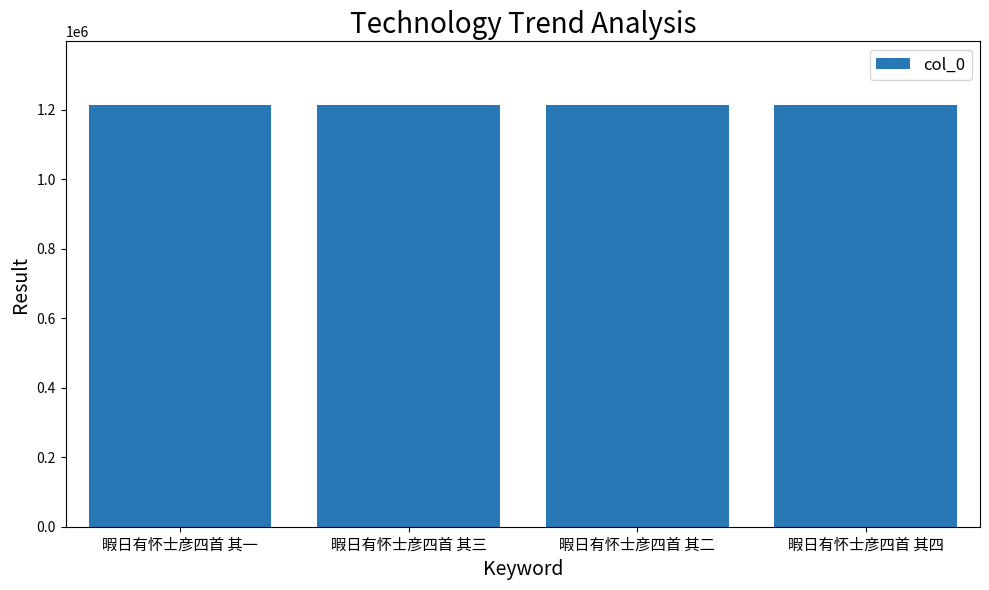

True or false: the data shows 247390 at 暇日有怀士彦四首 其四.

False